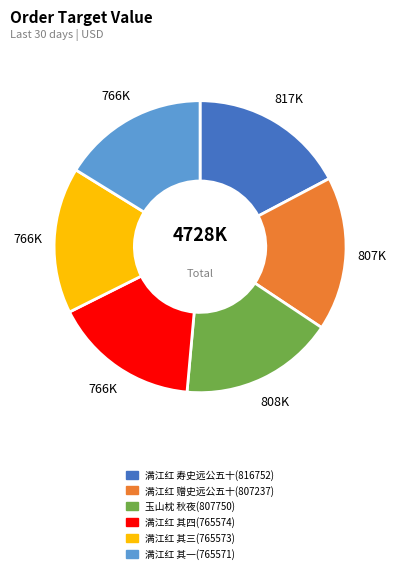

Does any single category account for the majority?

No